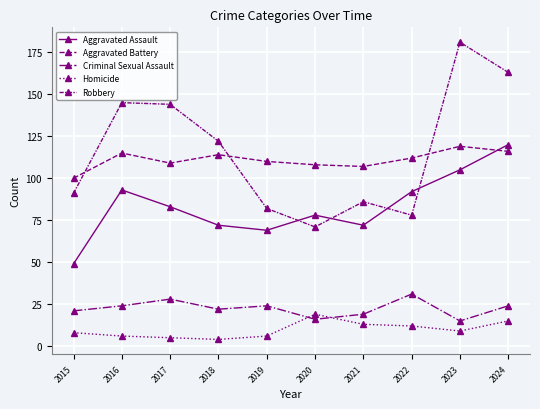

Does the chart display data point markers on the line(s)?

Yes